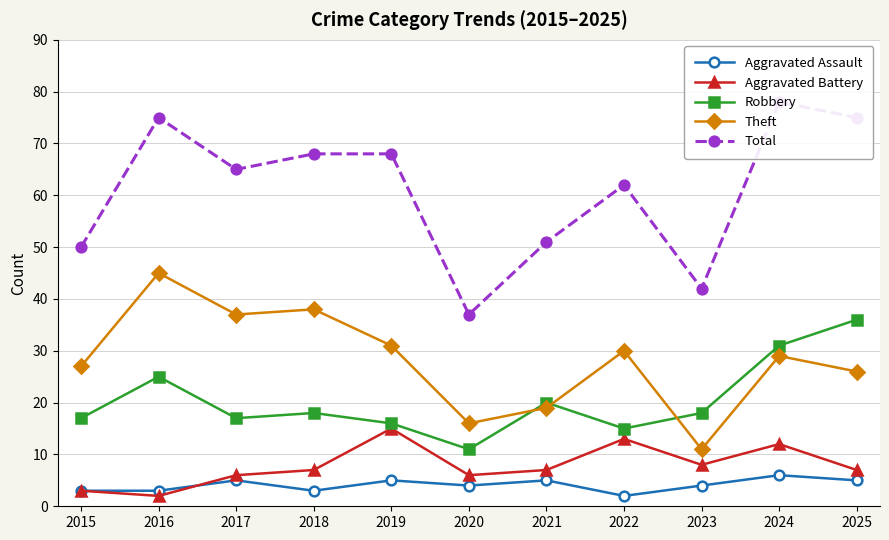

Is it true that Aggravated Battery equals 15 at 2019?

True